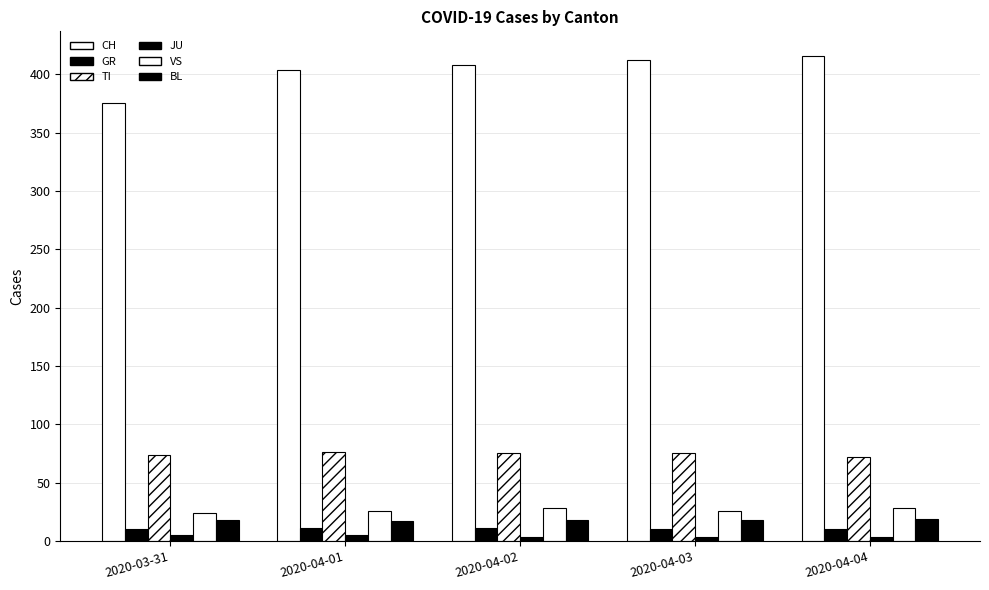

Which series has the widest spread of values?

CH